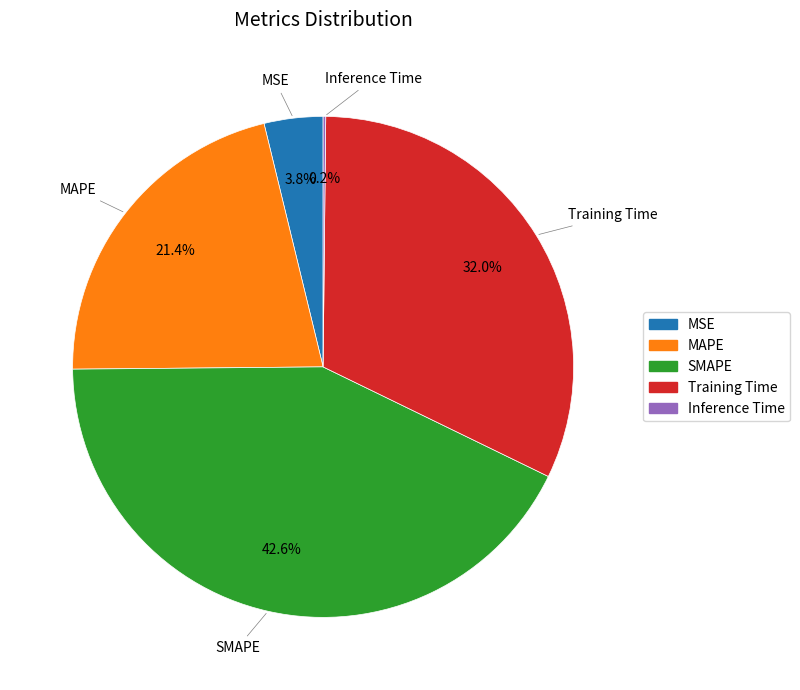

Which slice is the largest?

SMAPE